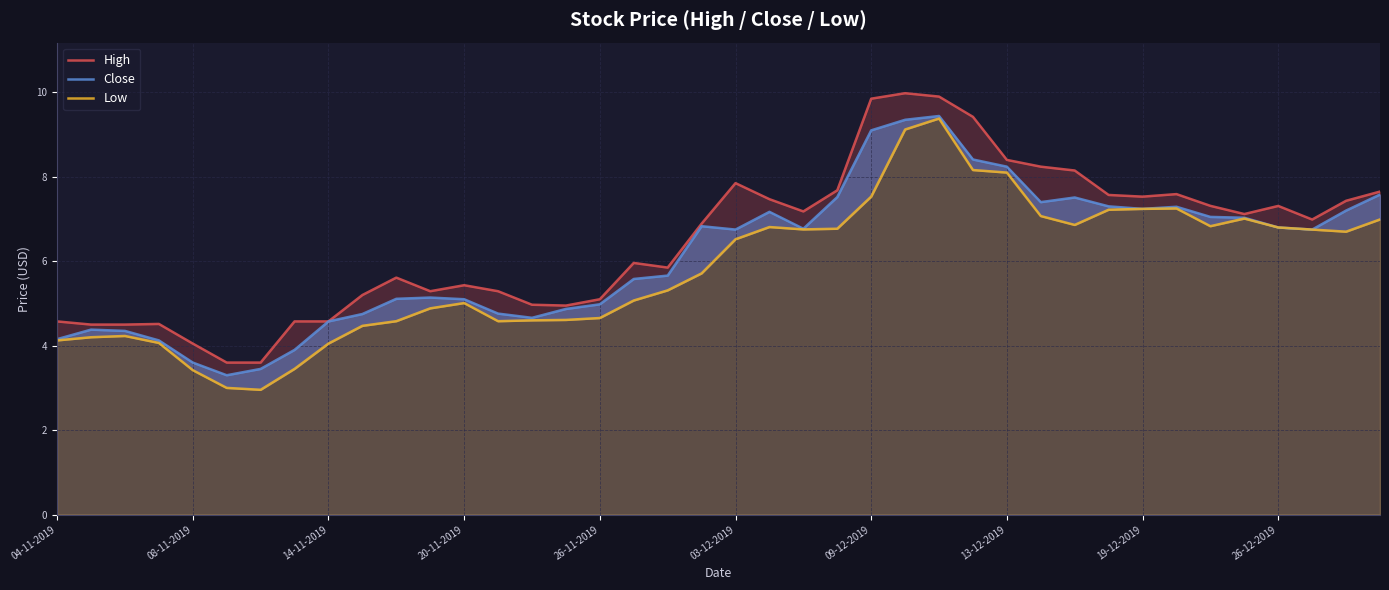

Which series has the largest range (max minus min)?

Low